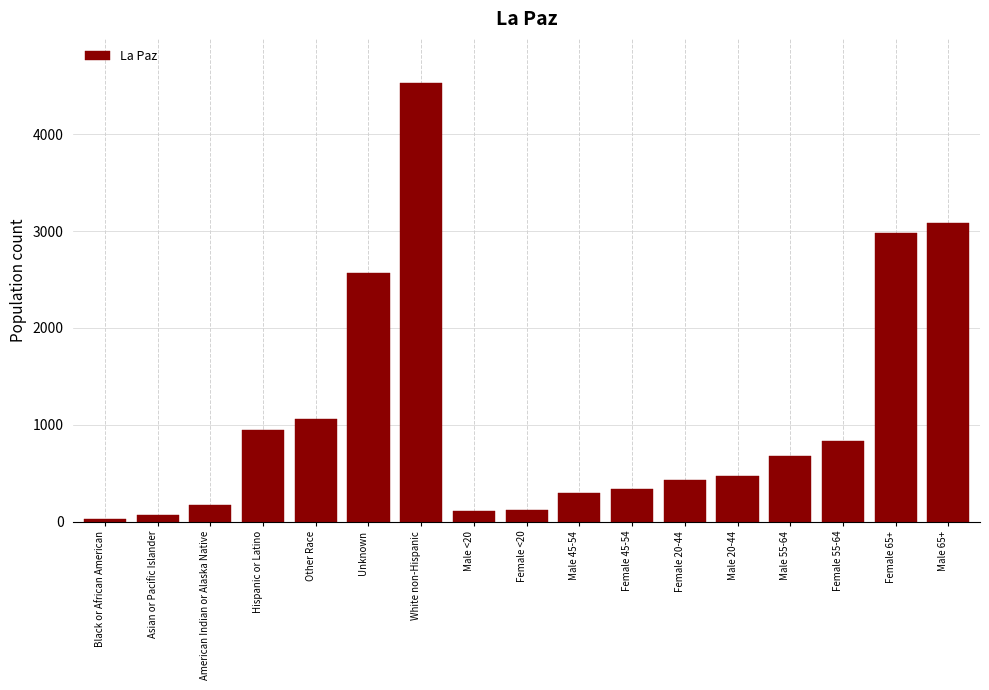

The value at Other Race is 262. True or false?

False